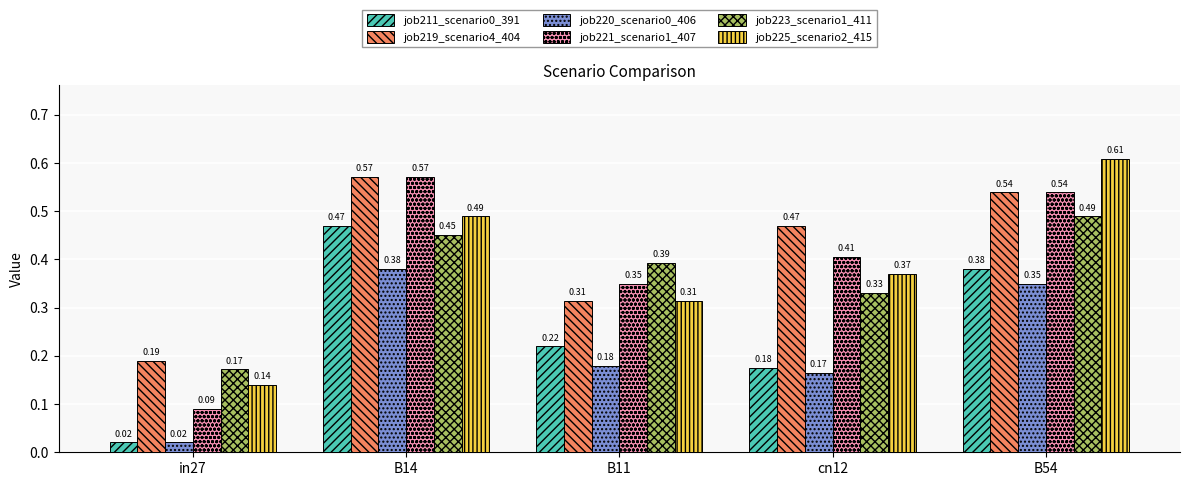

At which category is the sum across all series the highest?

B14